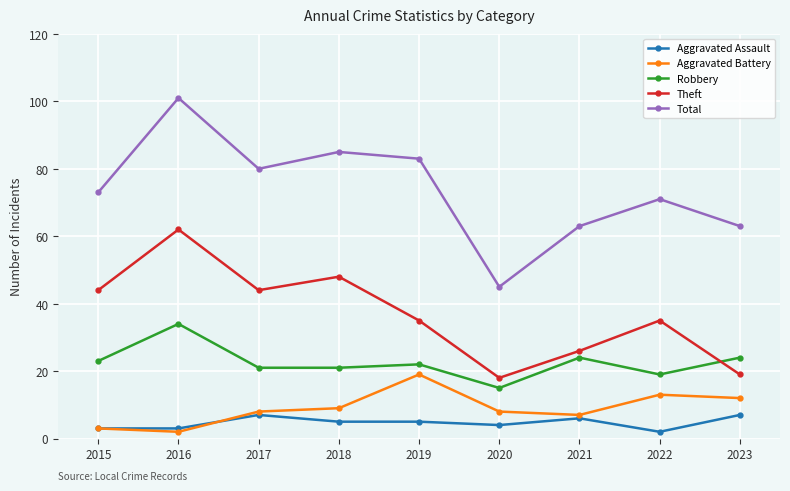

What is the difference between the Total values at 2017 and 2015?

7